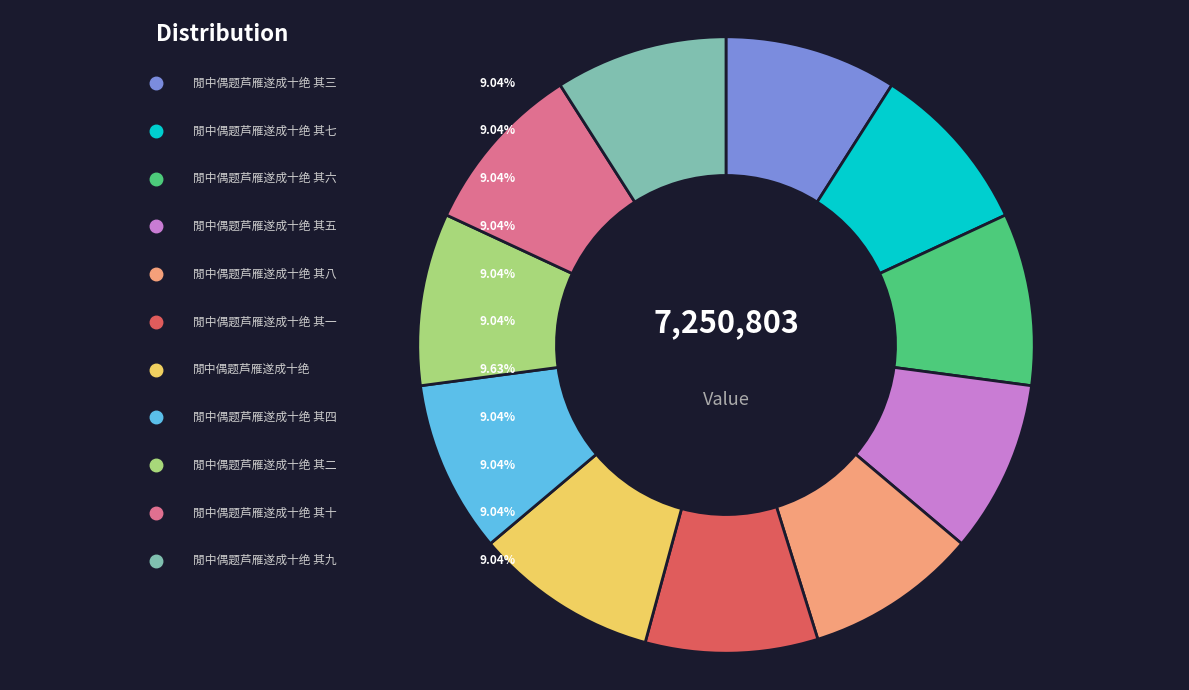

Rank the categories by value from highest to lowest.

閒中偶题芦雁遂成十绝, 閒中偶题芦雁遂成十绝 其十, 閒中偶题芦雁遂成十绝 其九, 閒中偶题芦雁遂成十绝 其八, 閒中偶题芦雁遂成十绝 其七, 閒中偶题芦雁遂成十绝 其六, 閒中偶题芦雁遂成十绝 其五, 閒中偶题芦雁遂成十绝 其四, 閒中偶题芦雁遂成十绝 其三, 閒中偶题芦雁遂成十绝 其二, 閒中偶题芦雁遂成十绝 其一